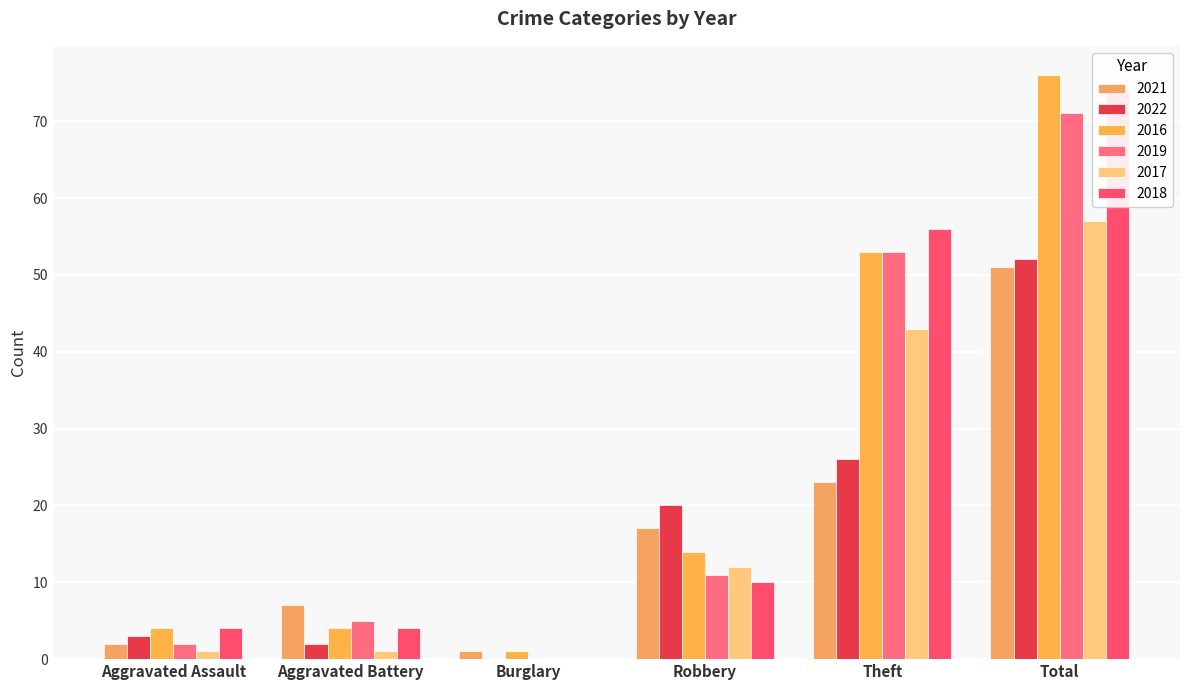

What is the maximum value shown in the chart?

76